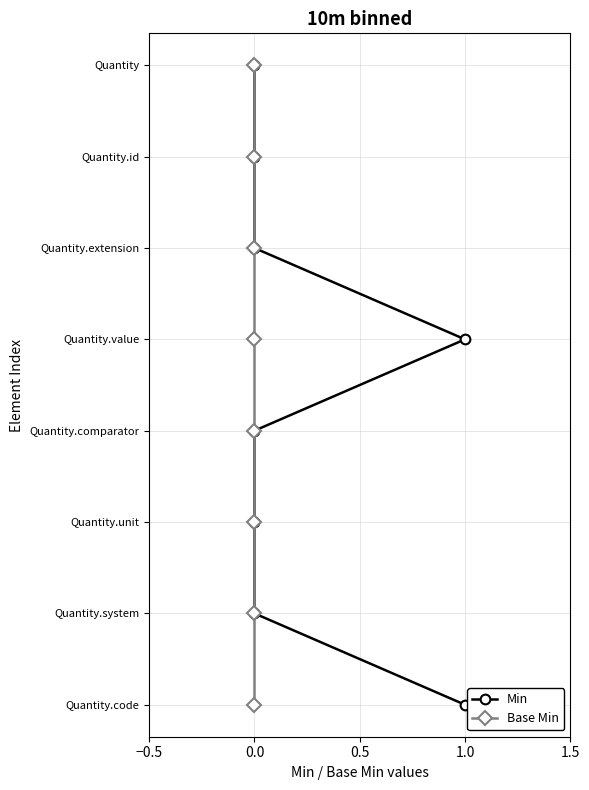

What are all the series names shown in the legend?

Min, Base Min